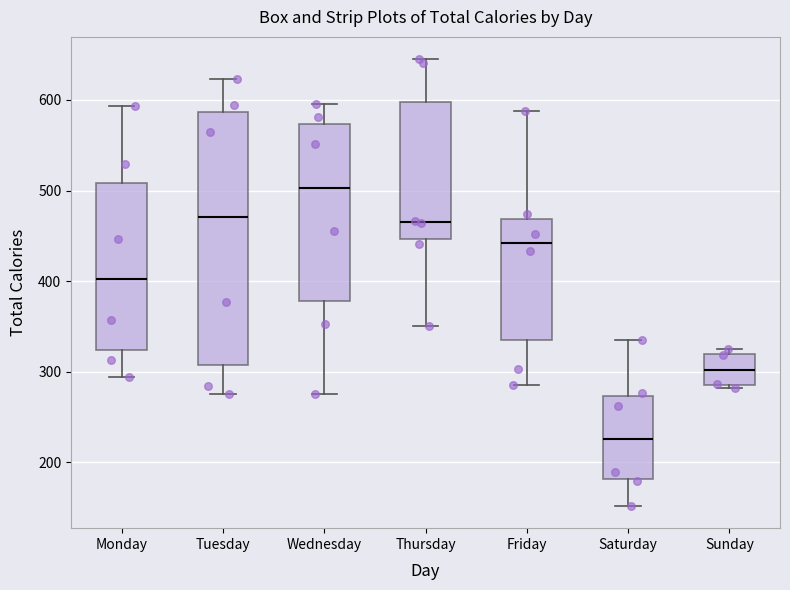

Where does the median line of the box for Tuesday sit on the y-axis? The values are not printed on the chart, so give them approximately, as read against the axis.

470